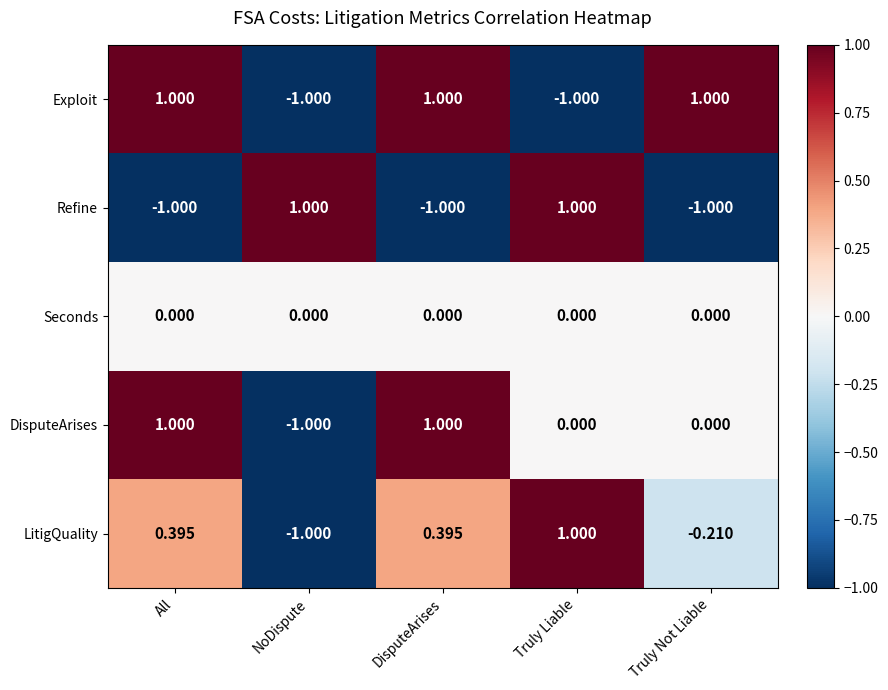

At which label does DisputeArises reach its minimum?

NoDispute